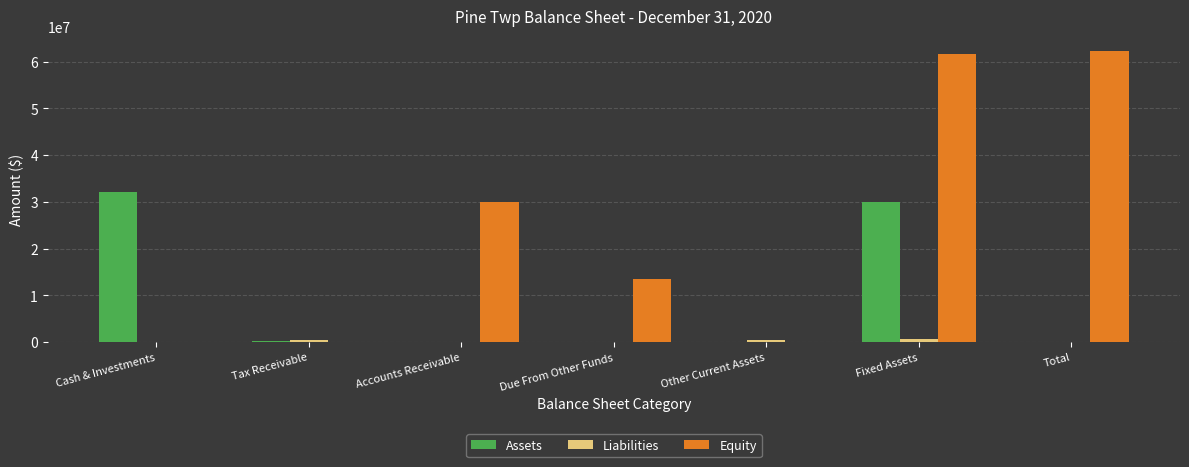

What is the sum of all Liabilities values?

1343804